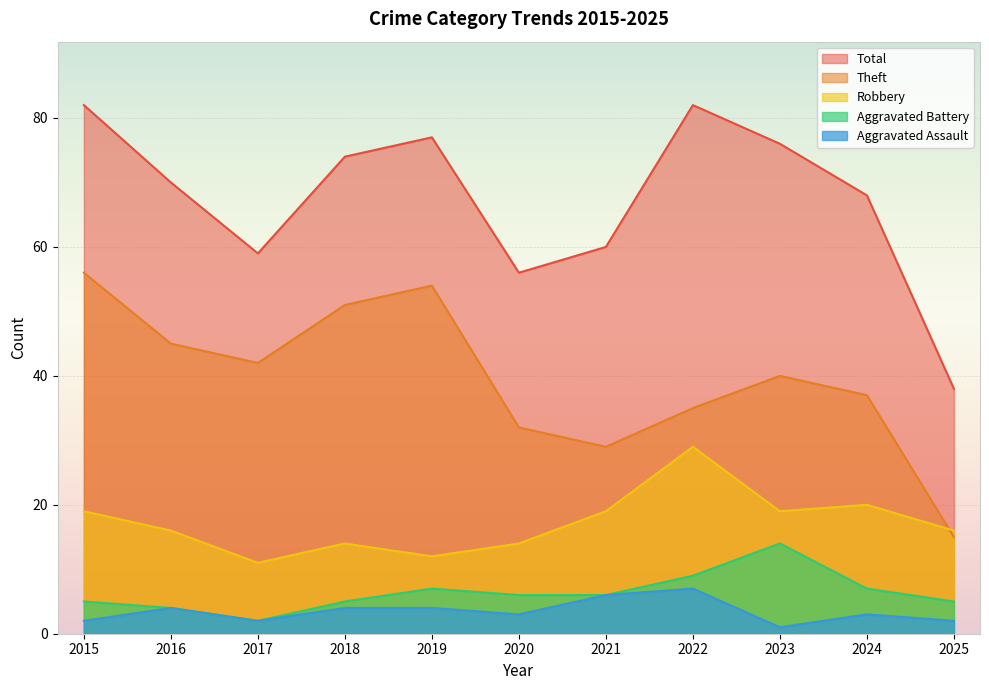

What are all the series names shown in the legend?

Total, Theft, Robbery, Aggravated Battery, Aggravated Assault